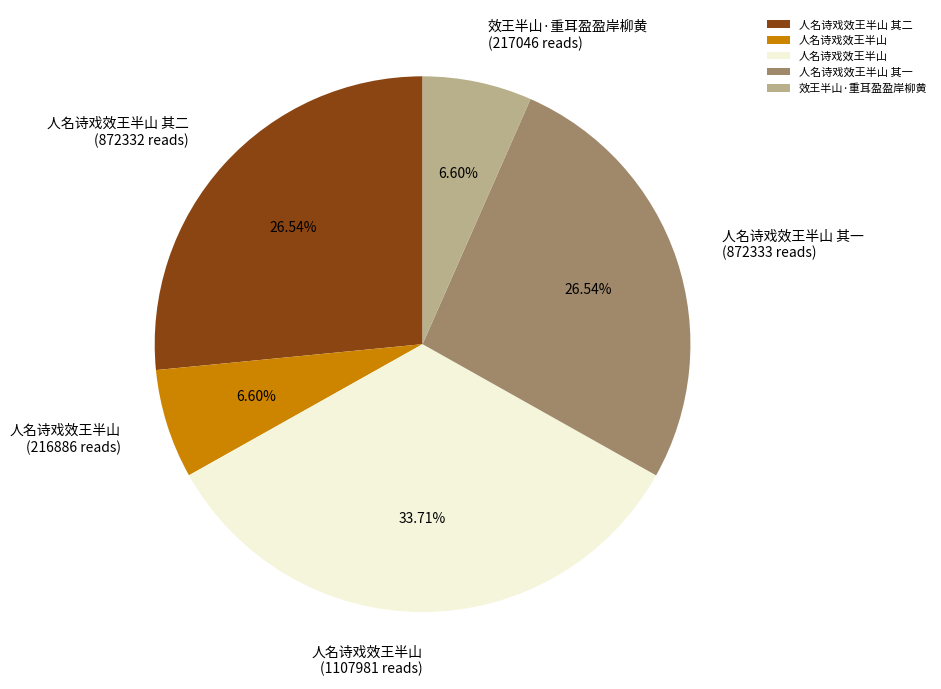

To the nearest percent, what is the difference between the largest and smallest slice percentages?

27%